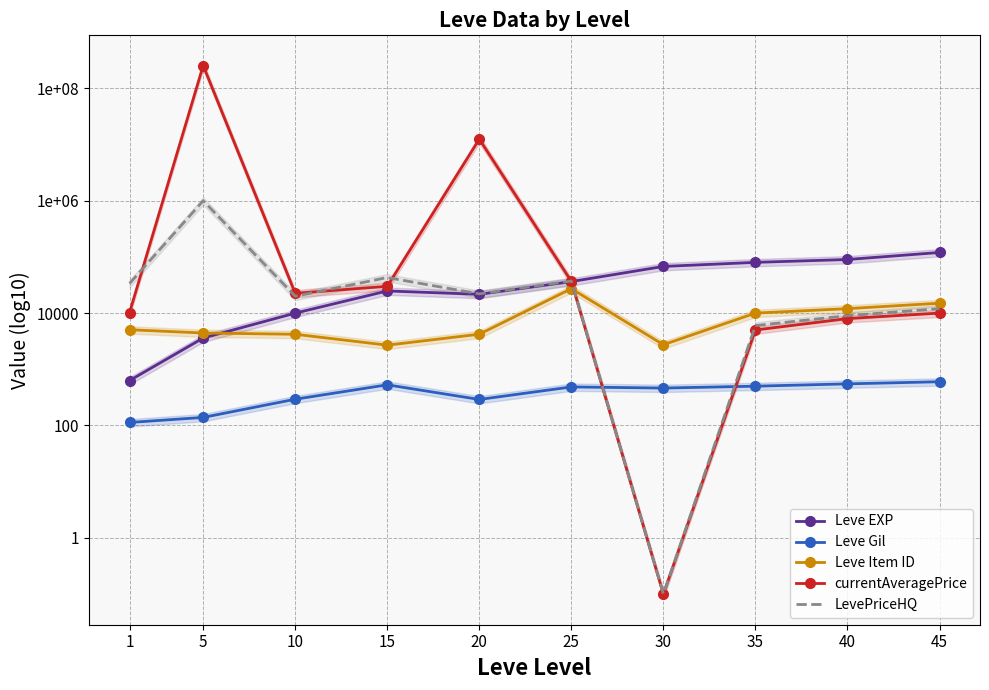

At which label does LevePriceHQ first exceed 22000?

1